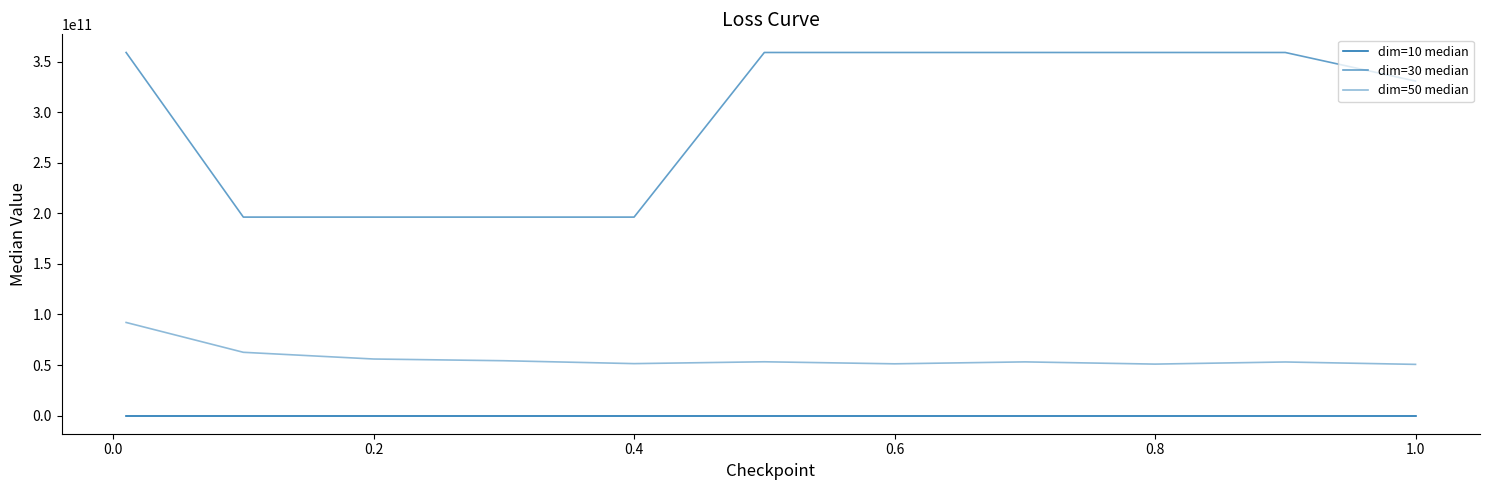

Does the chart have visible grid lines?

No